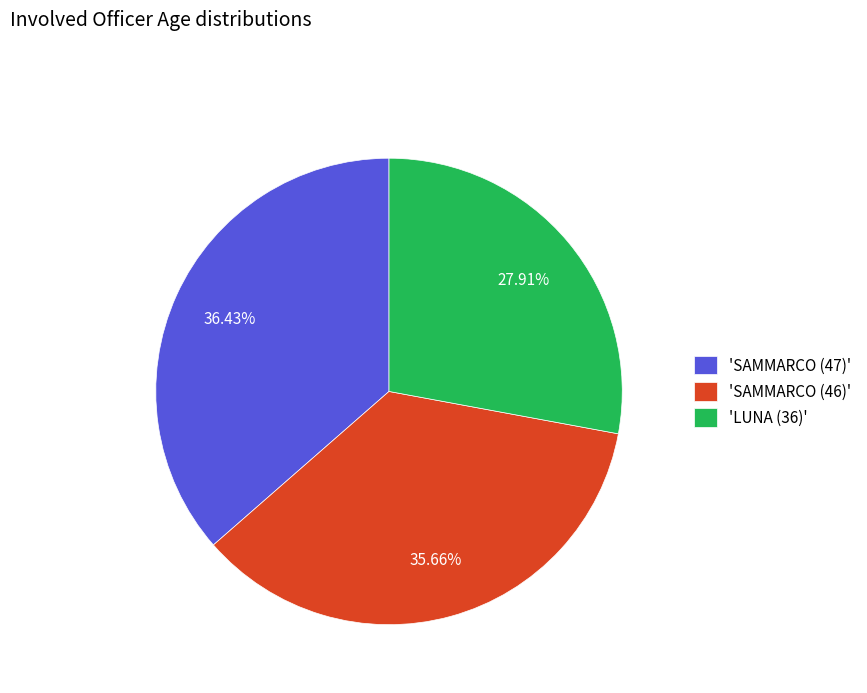

Rank the categories by value from lowest to highest.

'LUNA (36)', 'SAMMARCO (46)', 'SAMMARCO (47)'